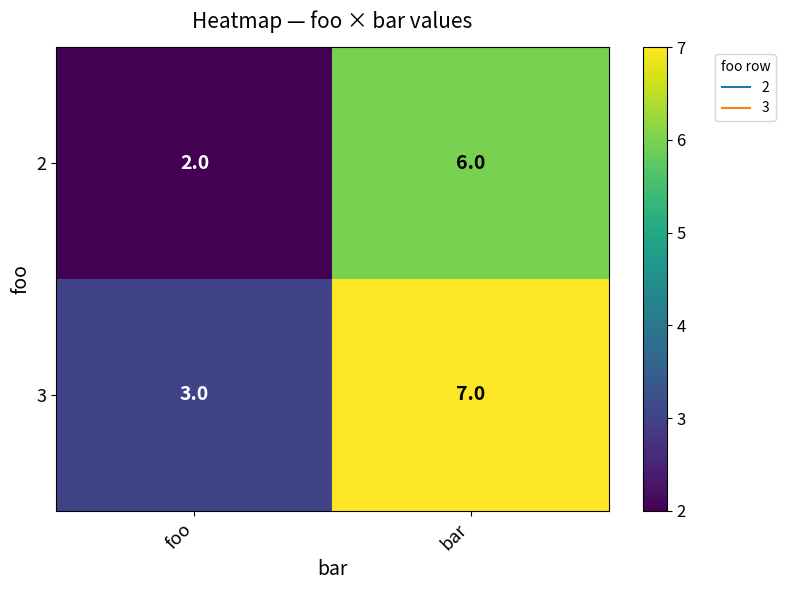

At bar, list the series in order from largest to smallest.

3, 2